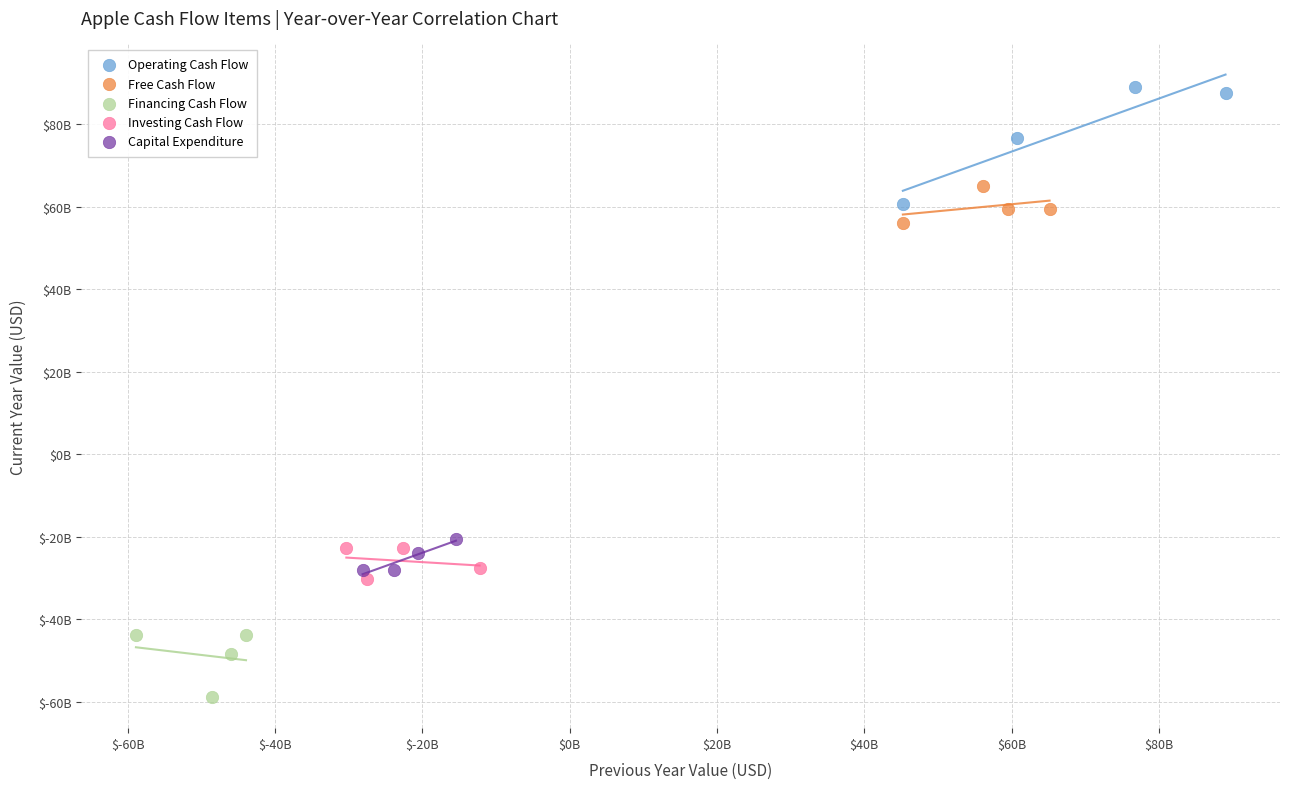

Which series reaches the maximum Y coordinate?

Operating Cash Flow